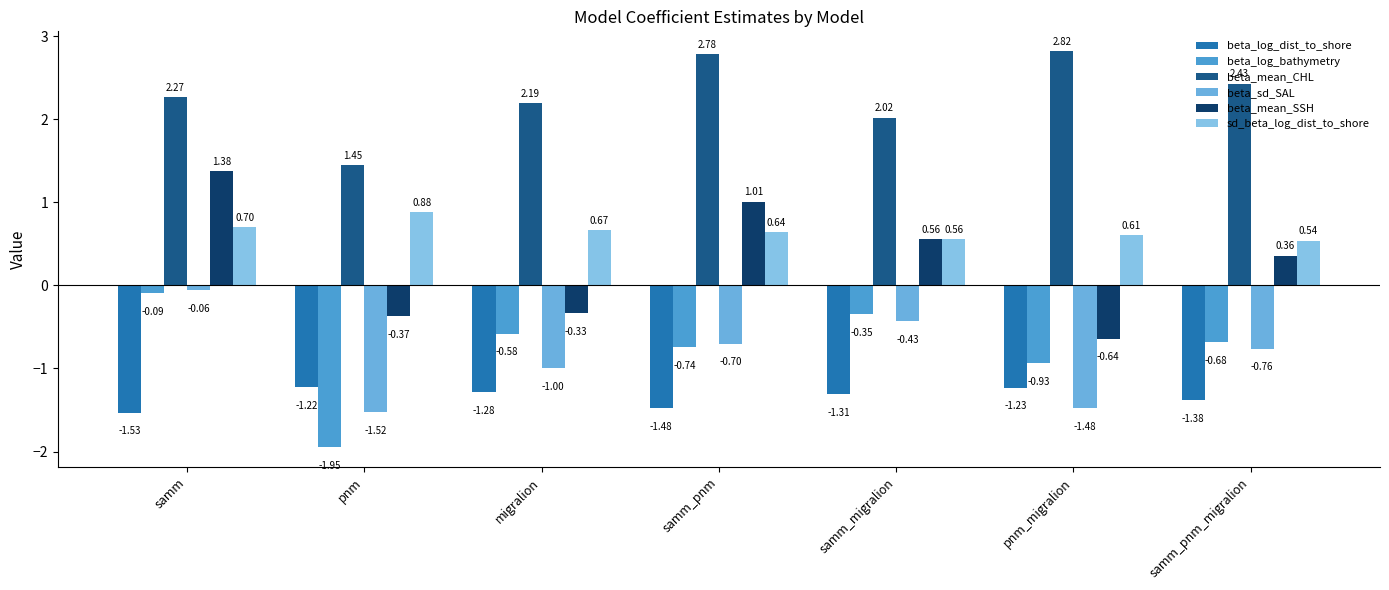

How many data points does each series have?

7